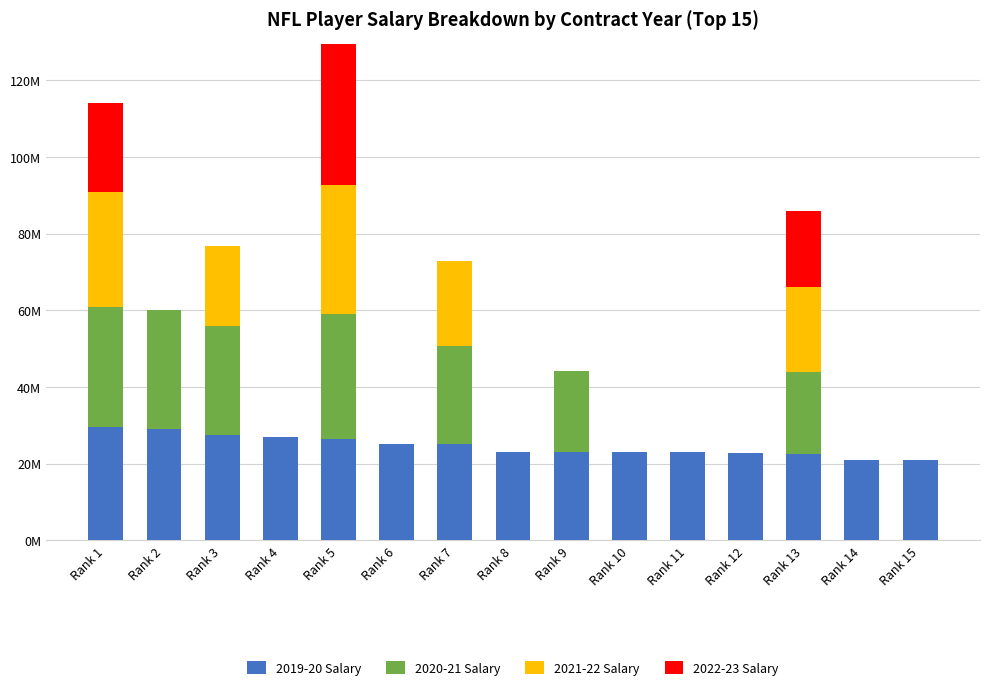

The value of 2019-20 Salary at Rank 2 is 17737177. True or false?

False